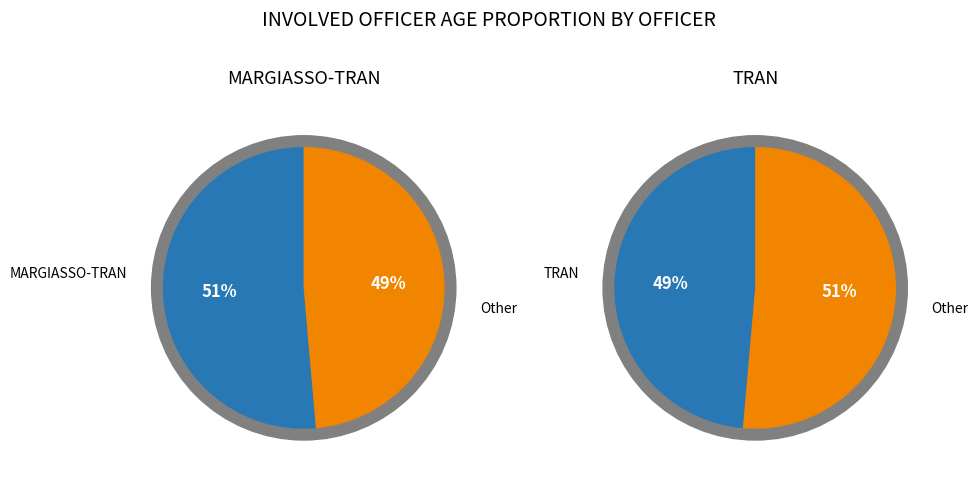

Which has a higher value, MARGIASSO-TRAN or TRAN?

MARGIASSO-TRAN